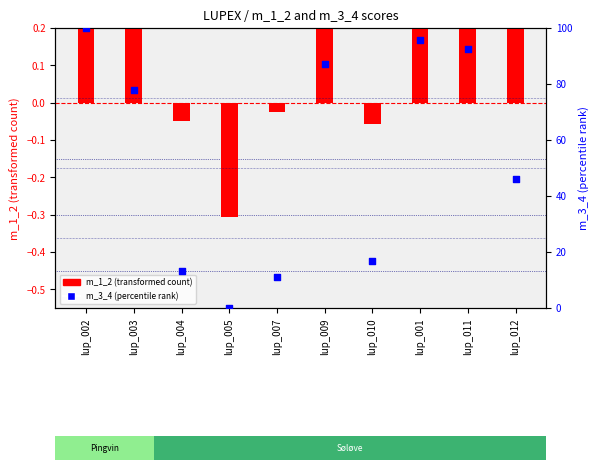

What is the total value across all series at lup_012?

50.2